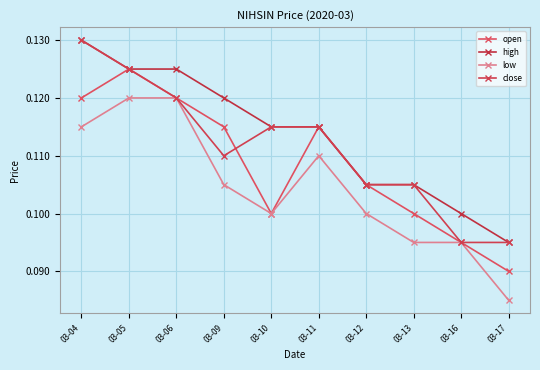

Which series has the largest total across all categories?

high